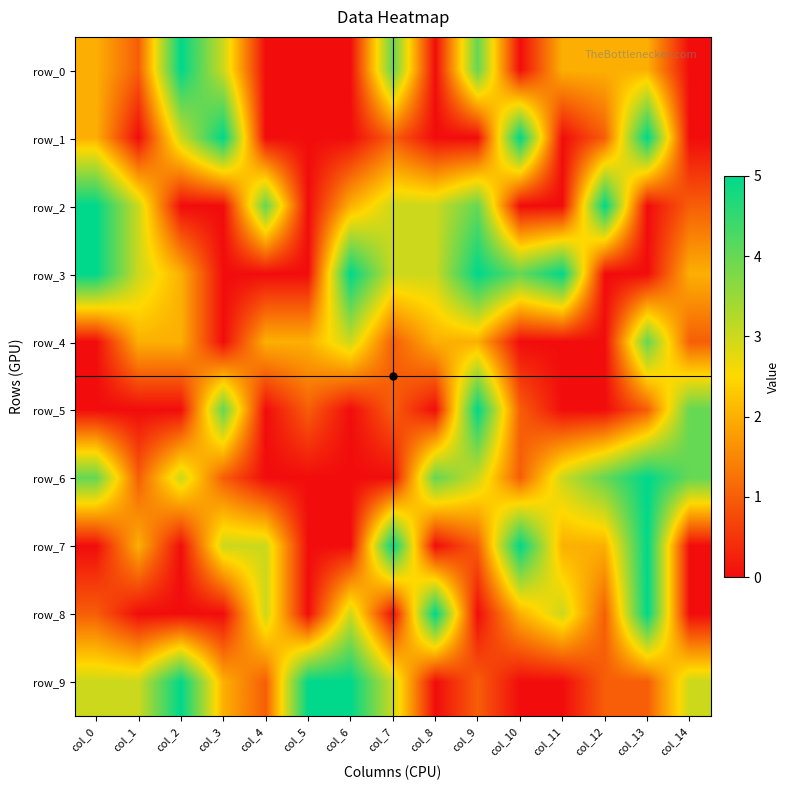

What is the difference between the row_4 values at col_0 and col_8?

2